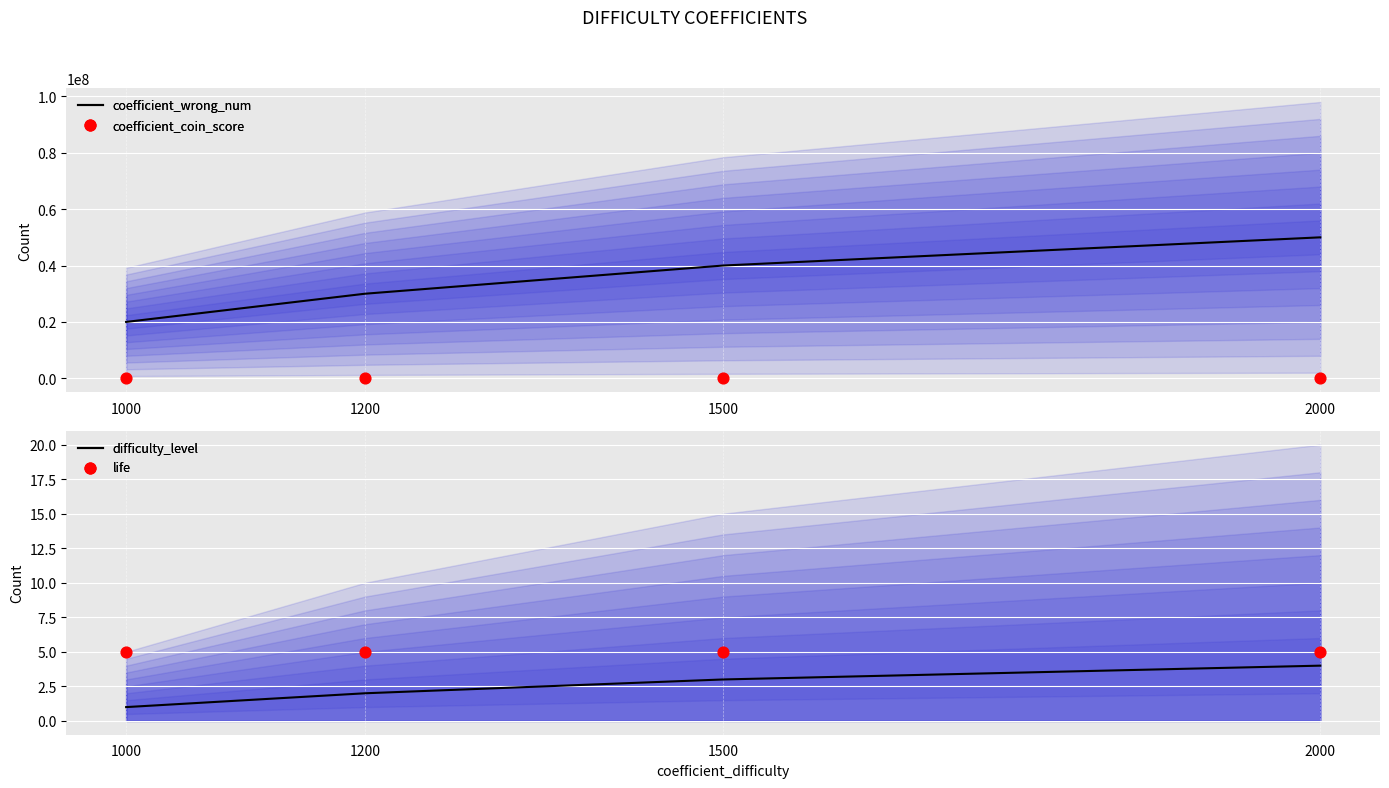

At which category is the sum across all series the highest?

2000